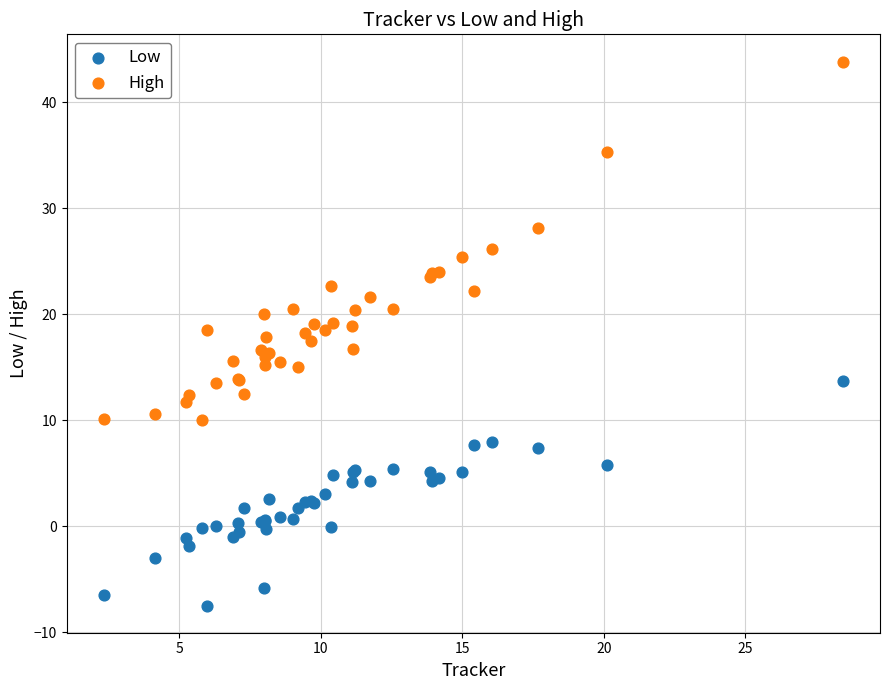

Which series reaches the minimum Y coordinate?

Low